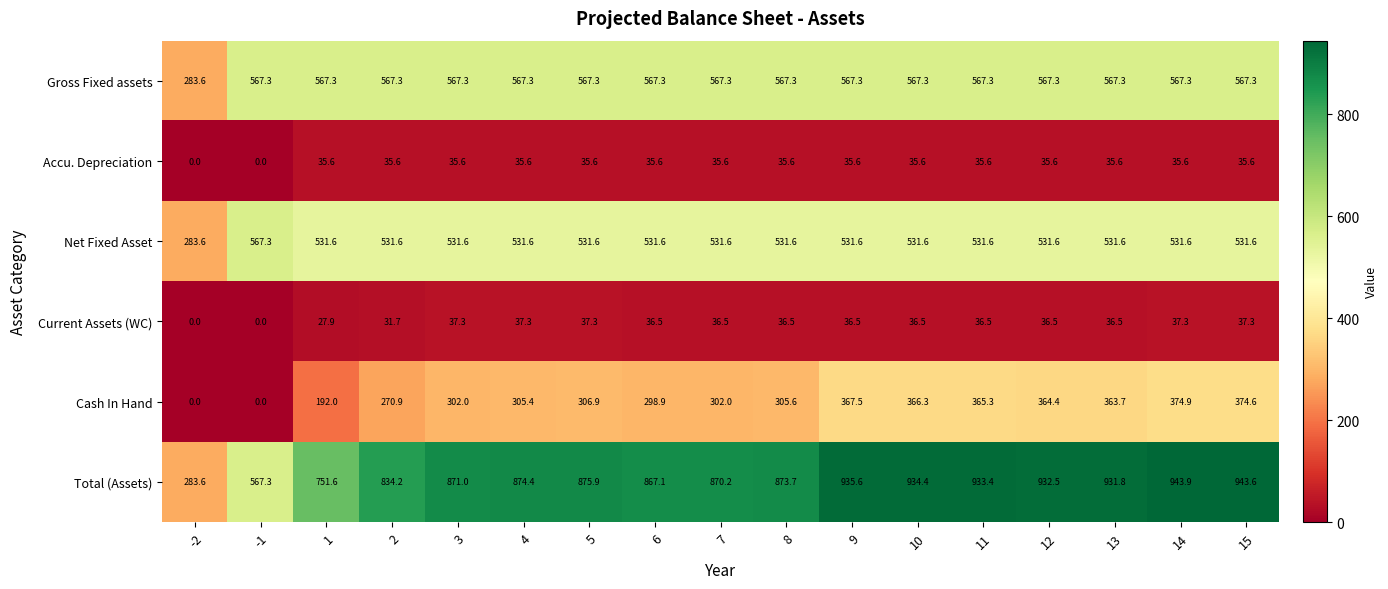

What is the difference between the maximum and minimum values in the Current Assets (WC) series?

37.3